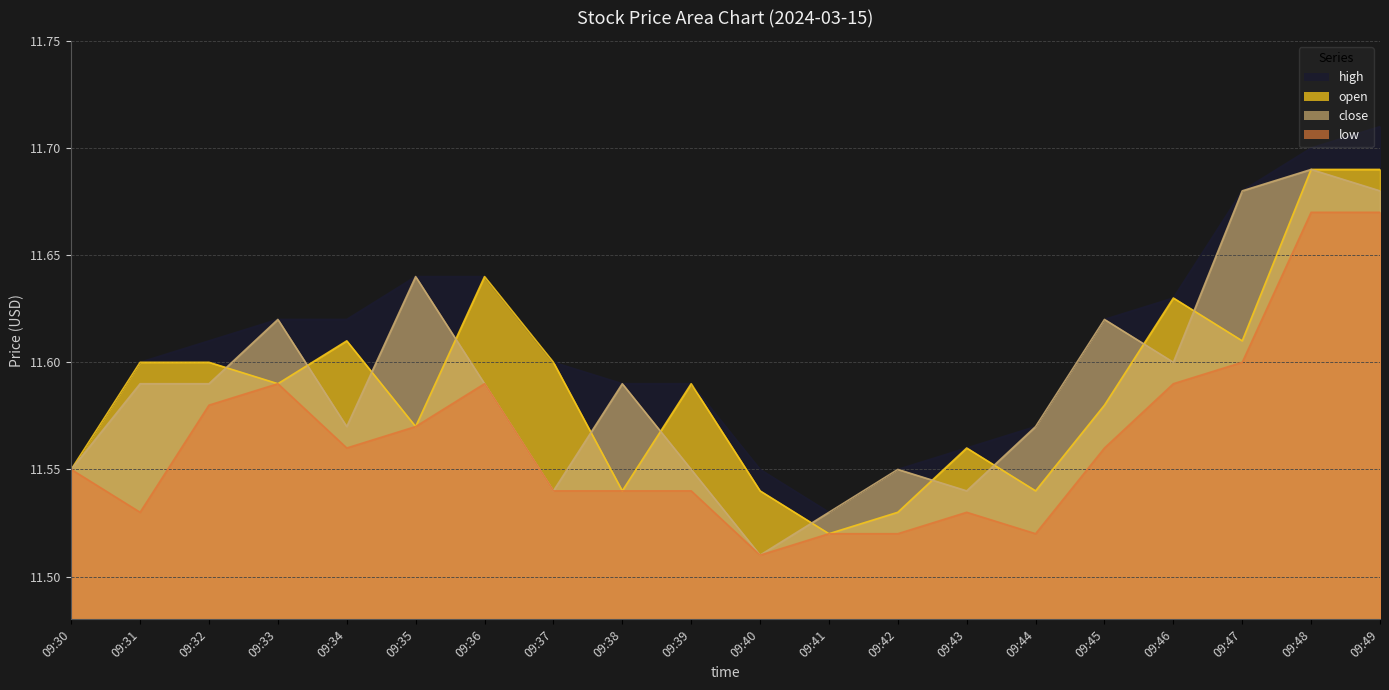

Which series has the largest total across all categories?

high